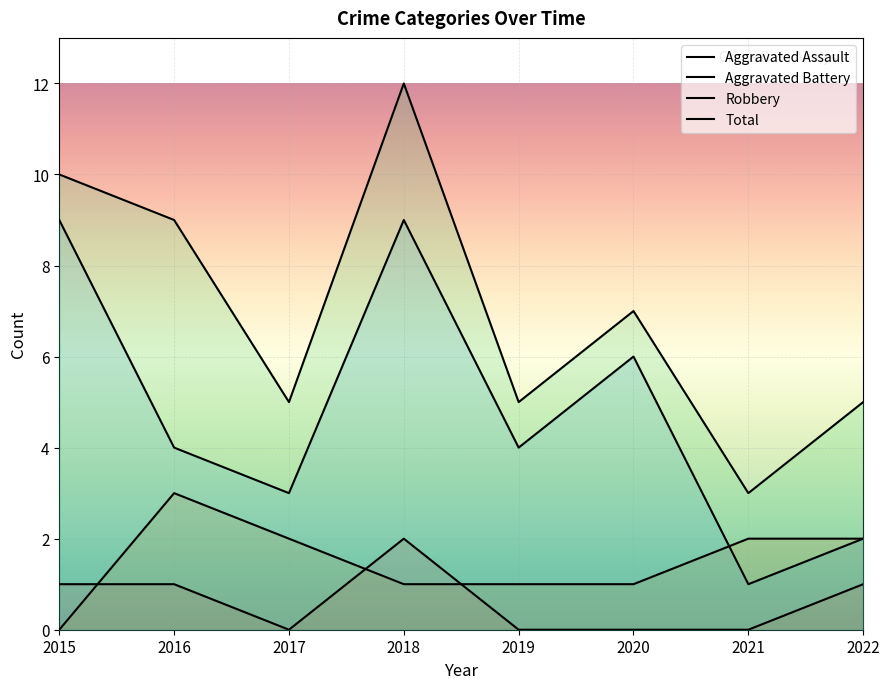

Reading left to right, list all the values displayed in this chart.

Aggravated Assault: 1	1	0	2	0	0	0	1
Aggravated Battery: 0	3	2	1	1	1	2	2
Robbery: 9	4	3	9	4	6	1	2
Total: 10	9	5	12	5	7	3	5